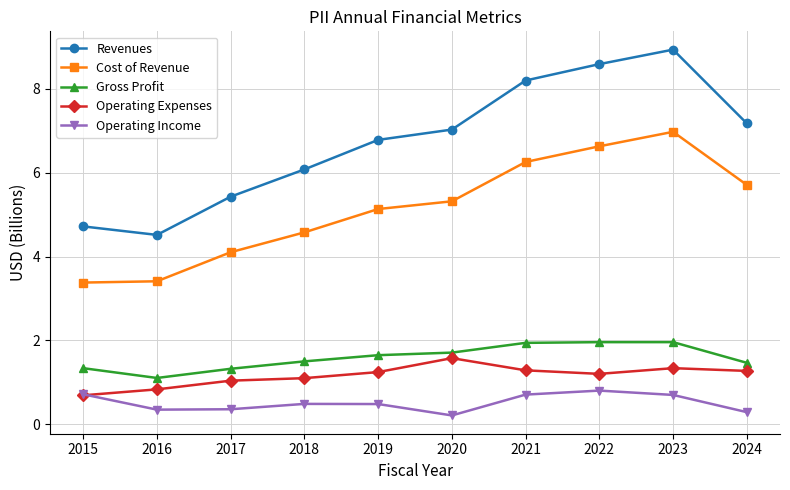

Is it true that Revenues equals 8.9 at 2023?

True